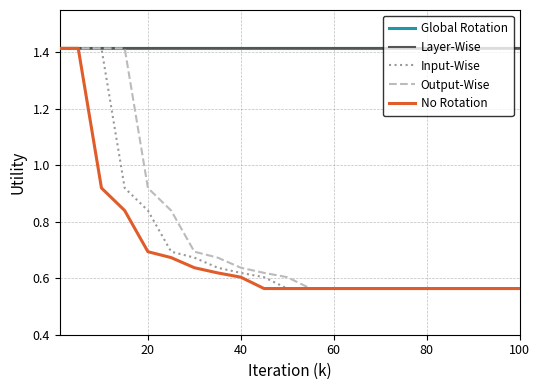

Reading left to right, what are all the values shown in this chart?

Global Rotation: 1.4	1.4	1.4	1.4	1.4	1.4	1.4	1.4	1.4	1.4	1.4	1.4	1.4	1.4	1.4	1.4	1.4	1.4	1.4	1.4
Layer-Wise: 1.4	1.4	1.4	1.4	1.4	1.4	1.4	1.4	1.4	1.4	1.4	1.4	1.4	1.4	1.4	1.4	1.4	1.4	1.4	1.4
Input-Wise: 1.4	1.4	1.4	0.9	0.8	0.7	0.7	0.6	0.6	0.6	0.6	0.6	0.6	0.6	0.6	0.6	0.6	0.6	0.6	0.6
Output-Wise: 1.4	1.4	1.4	1.4	0.9	0.8	0.7	0.7	0.6	0.6	0.6	0.6	0.6	0.6	0.6	0.6	0.6	0.6	0.6	0.6
No Rotation: 1.4	1.4	0.9	0.8	0.7	0.7	0.6	0.6	0.6	0.6	0.6	0.6	0.6	0.6	0.6	0.6	0.6	0.6	0.6	0.6